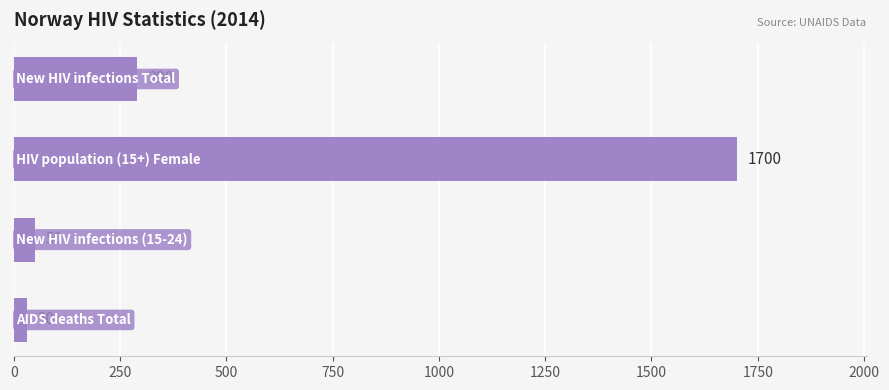

How many data points are less than 290?

2